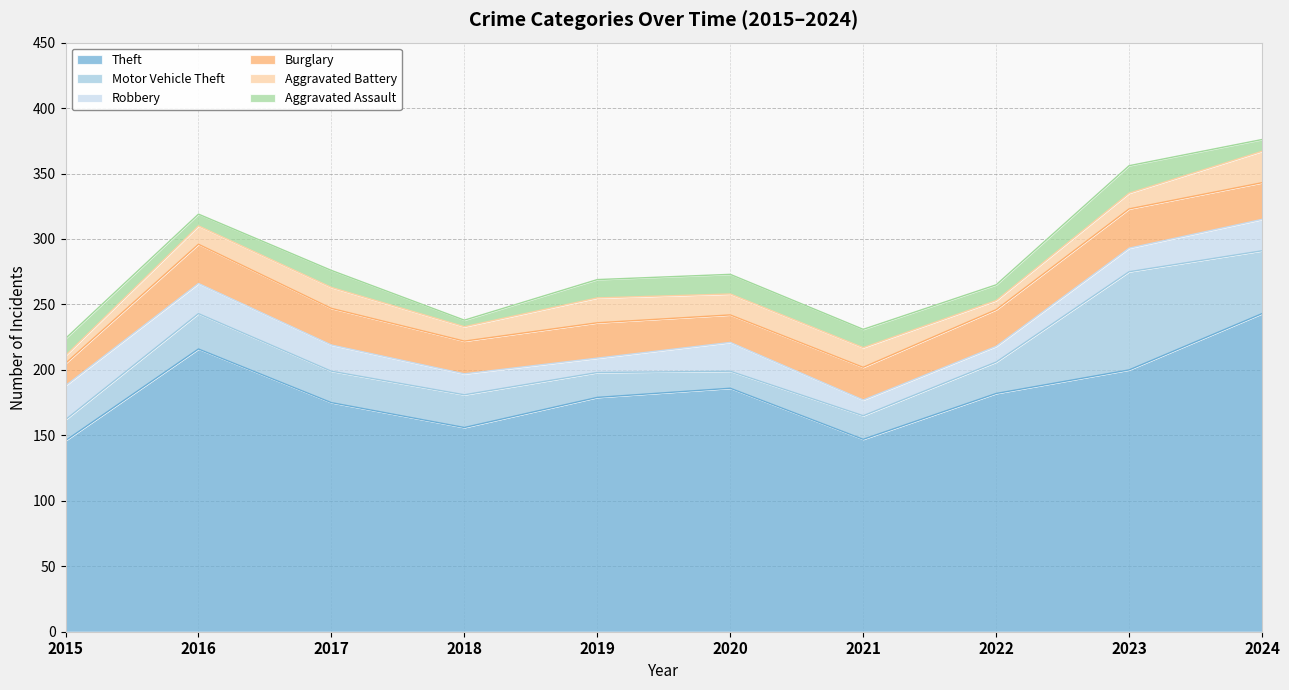

What is the difference between the maximum and minimum values in the Aggravated Assault series?

16